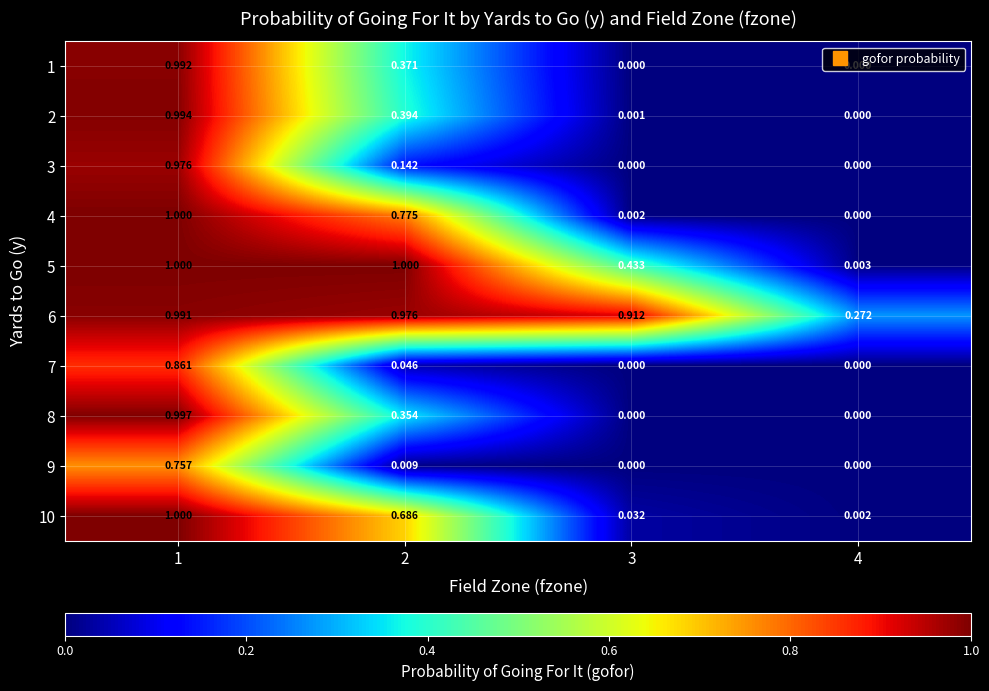

Is the value of 7 at 2 greater than the value of 6 at 4?

No